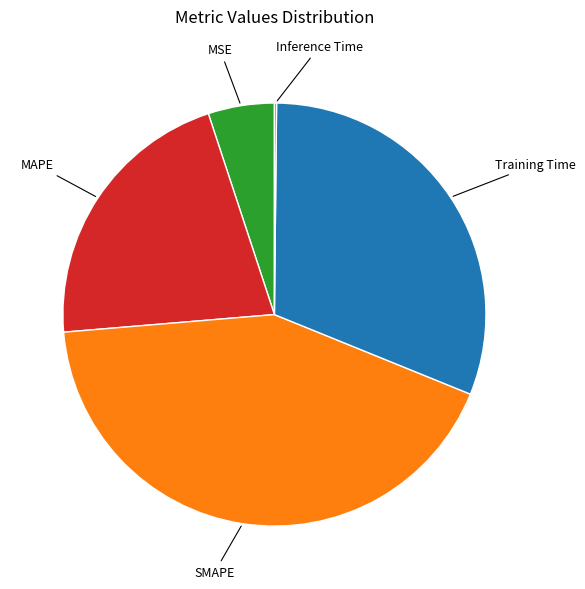

Which has a higher value, MAPE or MSE?

MAPE